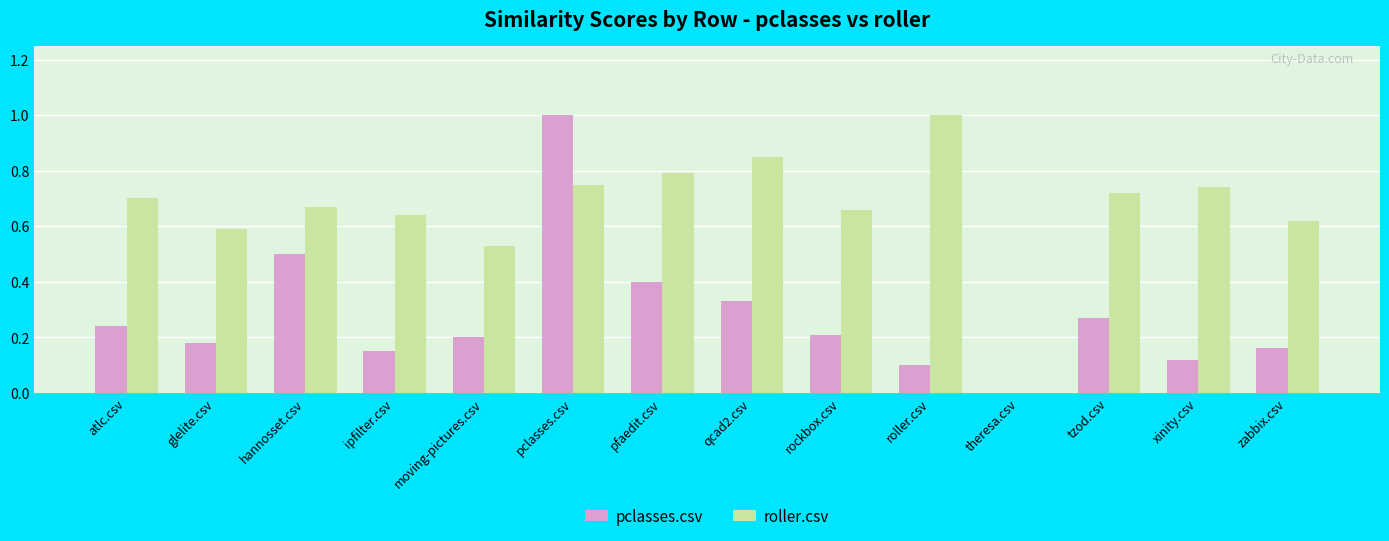

Which series changed the most between hannosset.csv and tzod.csv?

pclasses.csv